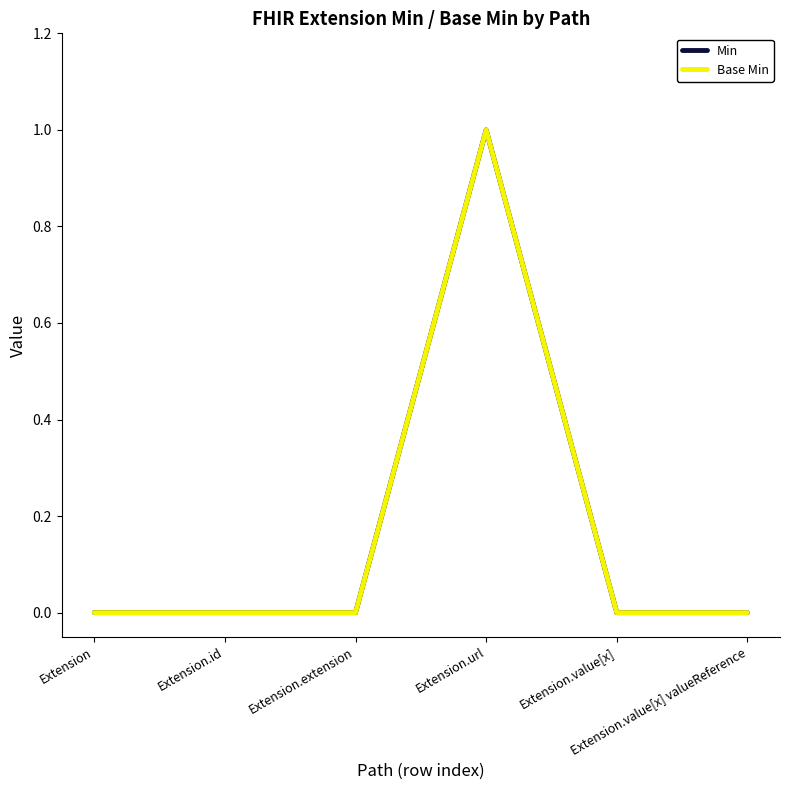

Does the chart display data point markers on the line(s)?

No